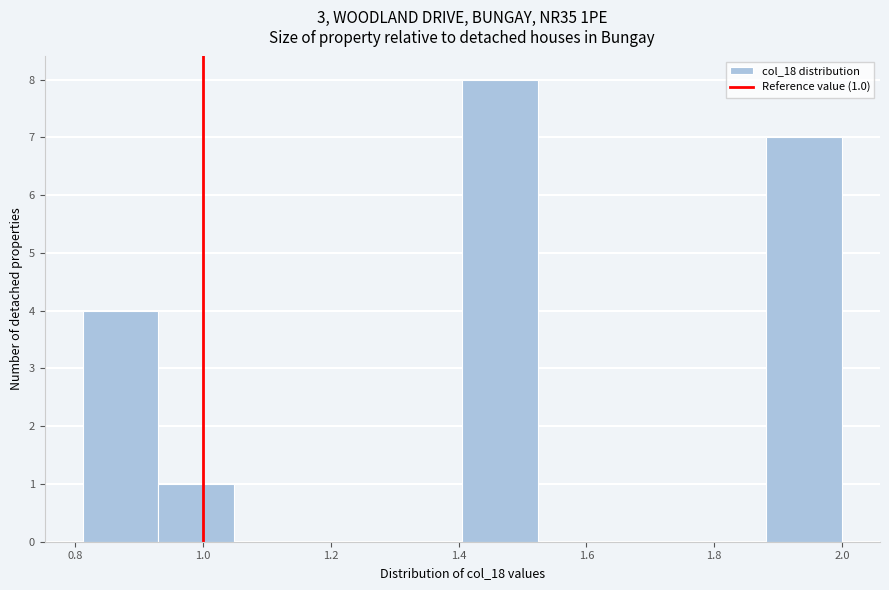

Which range on the x-axis has the tallest bar?

1.40 to 1.52